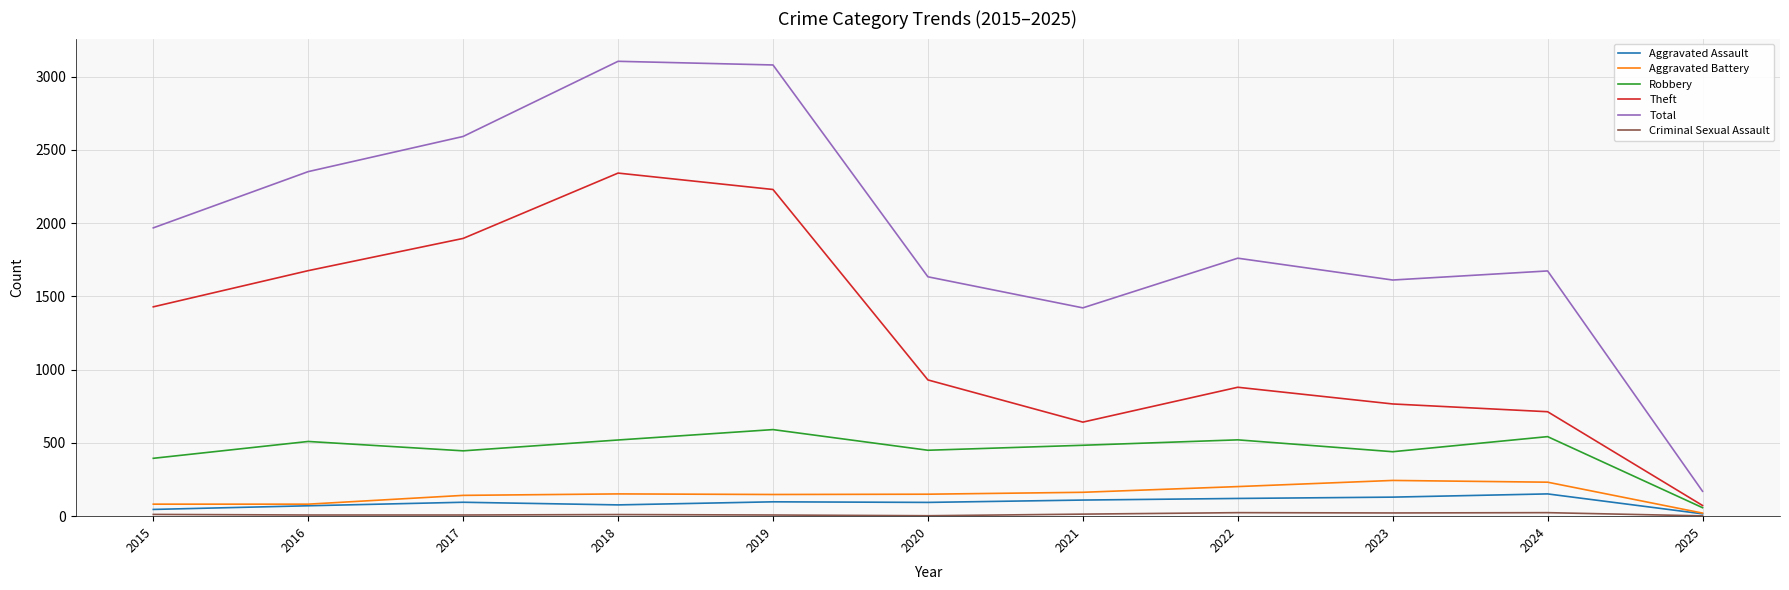

True or false: Aggravated Battery and Total cross at least once.

False